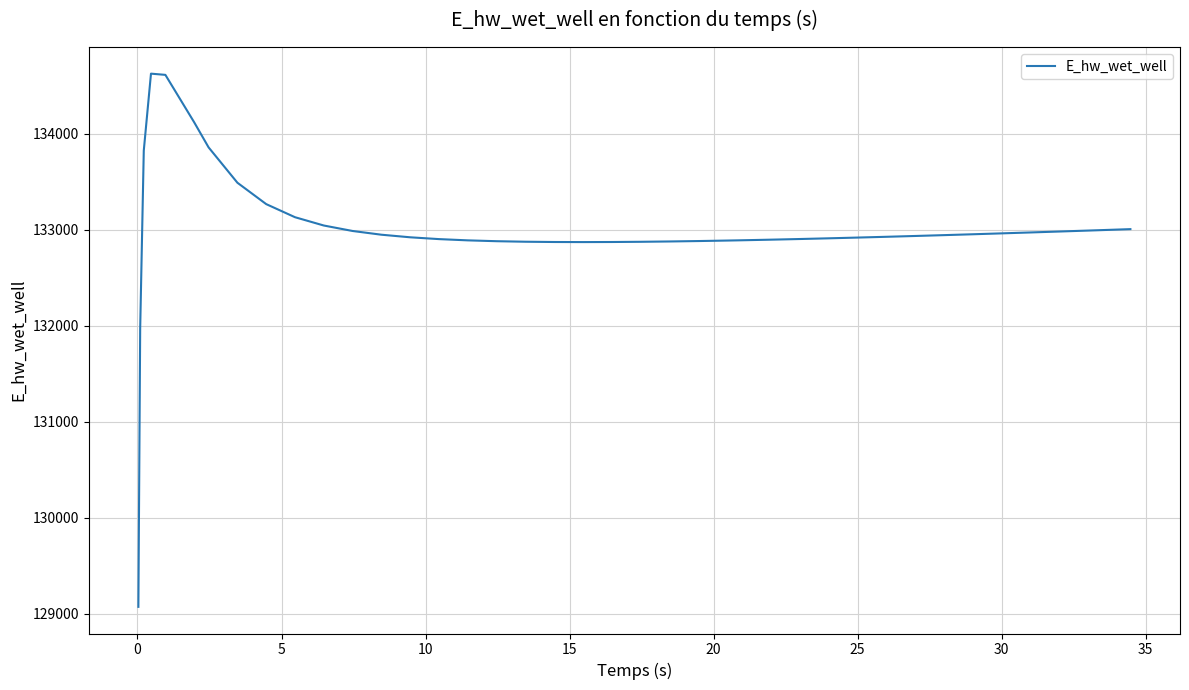

What is the minimum value shown in the chart?

129070.3